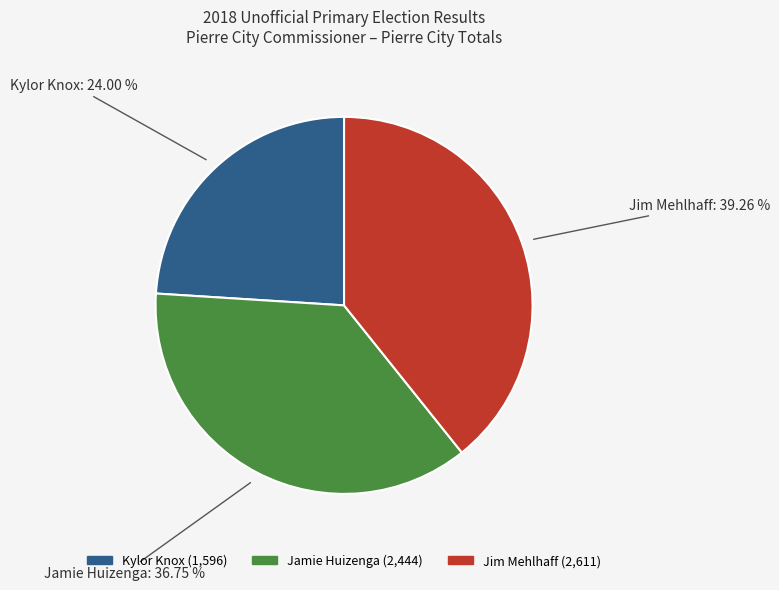

How much of the chart is everything except Jamie Huizenga?

63.3%